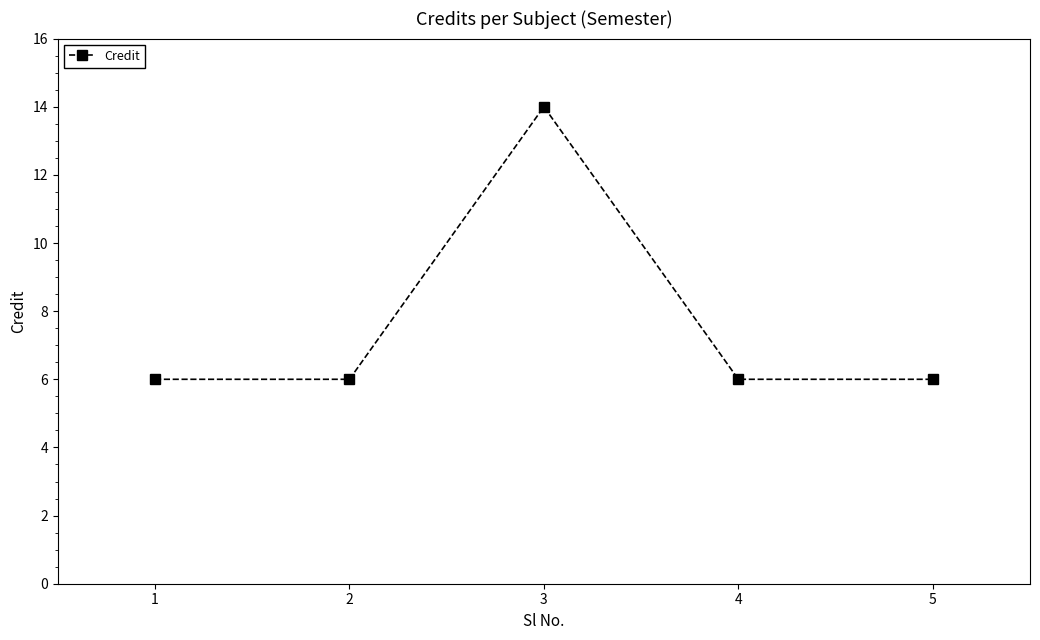

What is the minimum value shown in the chart?

6